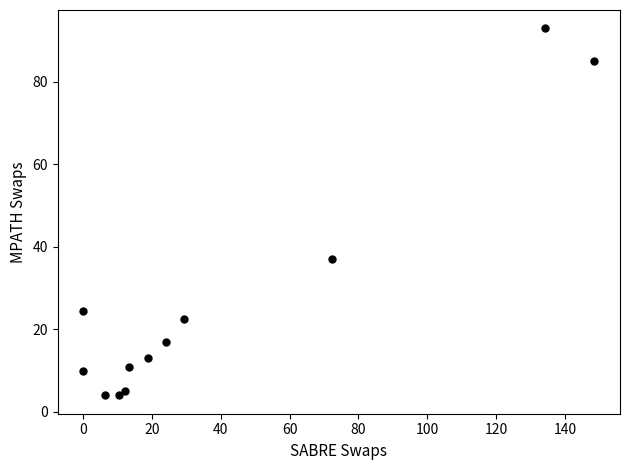

What is the average X value?

39.1